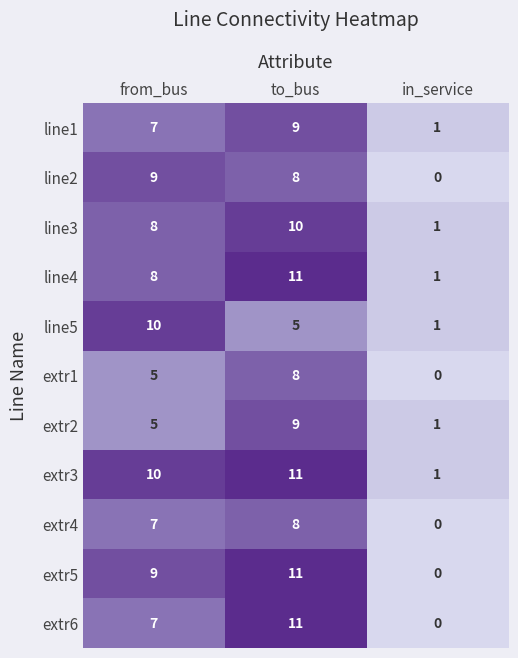

What is the average value of the line4 series?

7